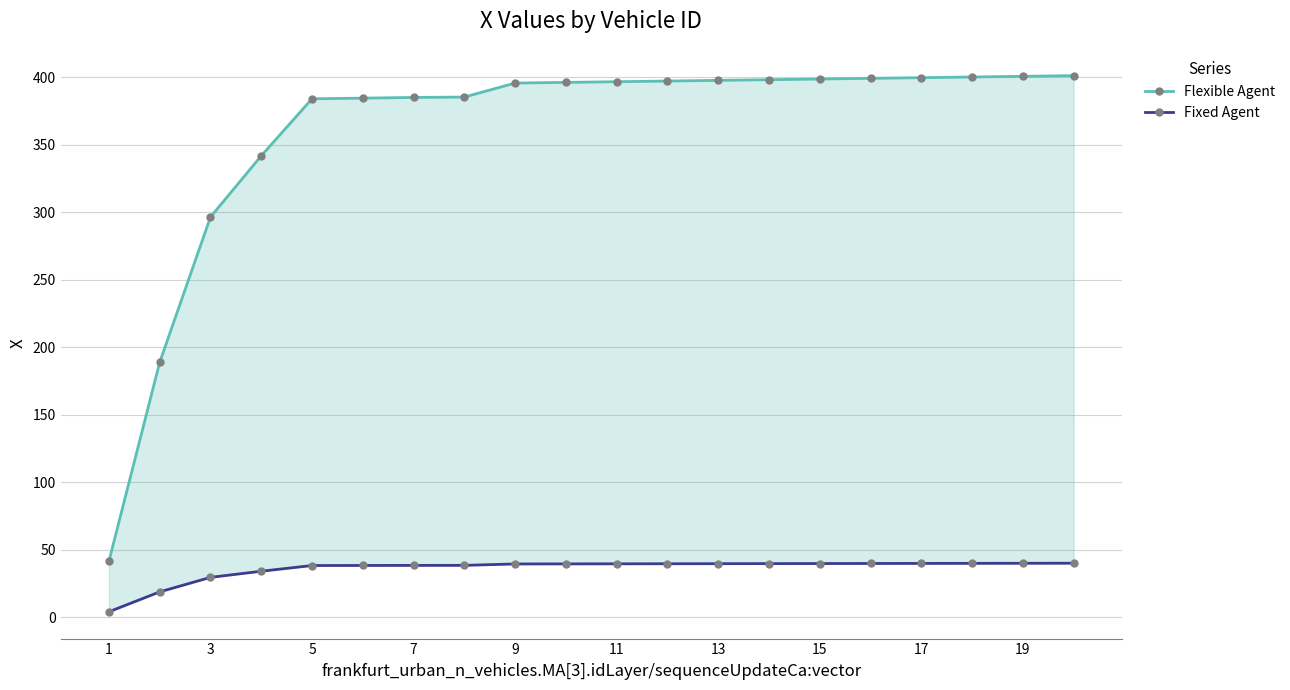

How many values in the Flexible Agent series are below 396?

9